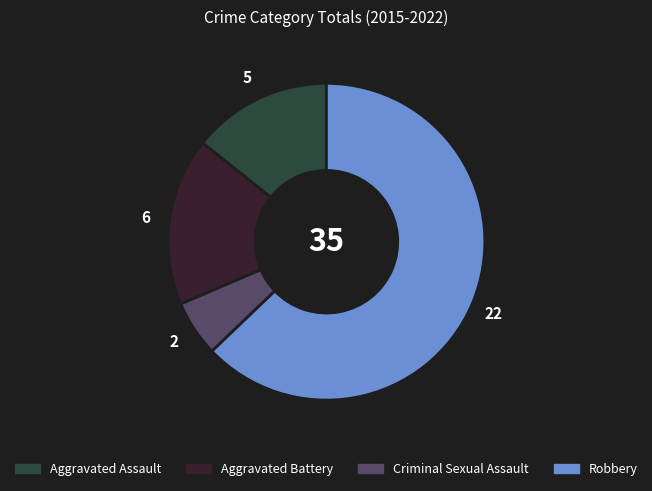

Between Criminal Sexual Assault and Aggravated Battery, which is larger?

Aggravated Battery